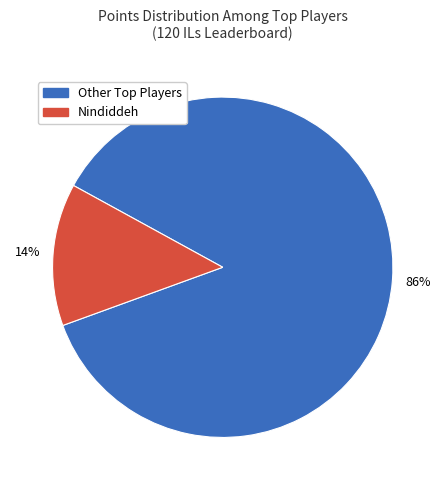

How many slices are in this pie chart?

2